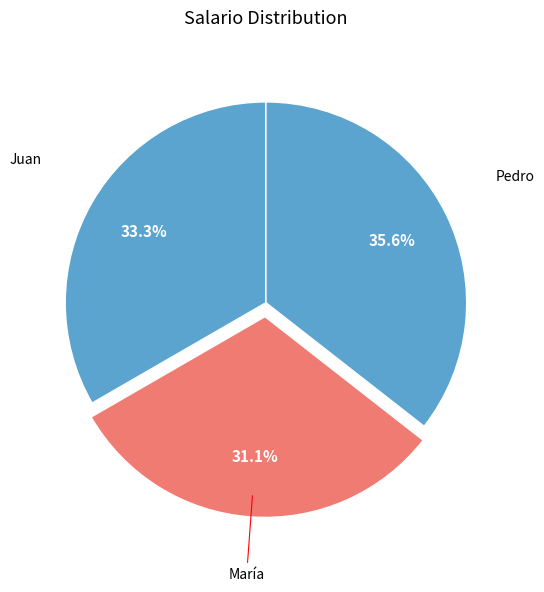

To the nearest percent, what percentage of the pie is María?

31%